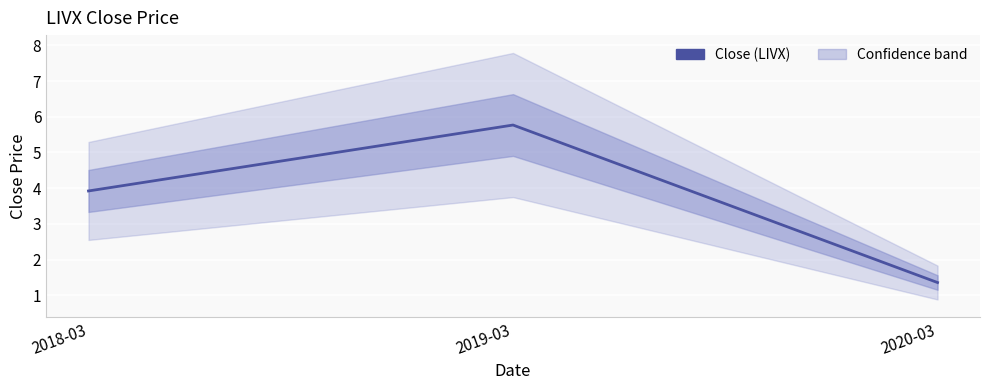

What position from the left is 2018-03?

1